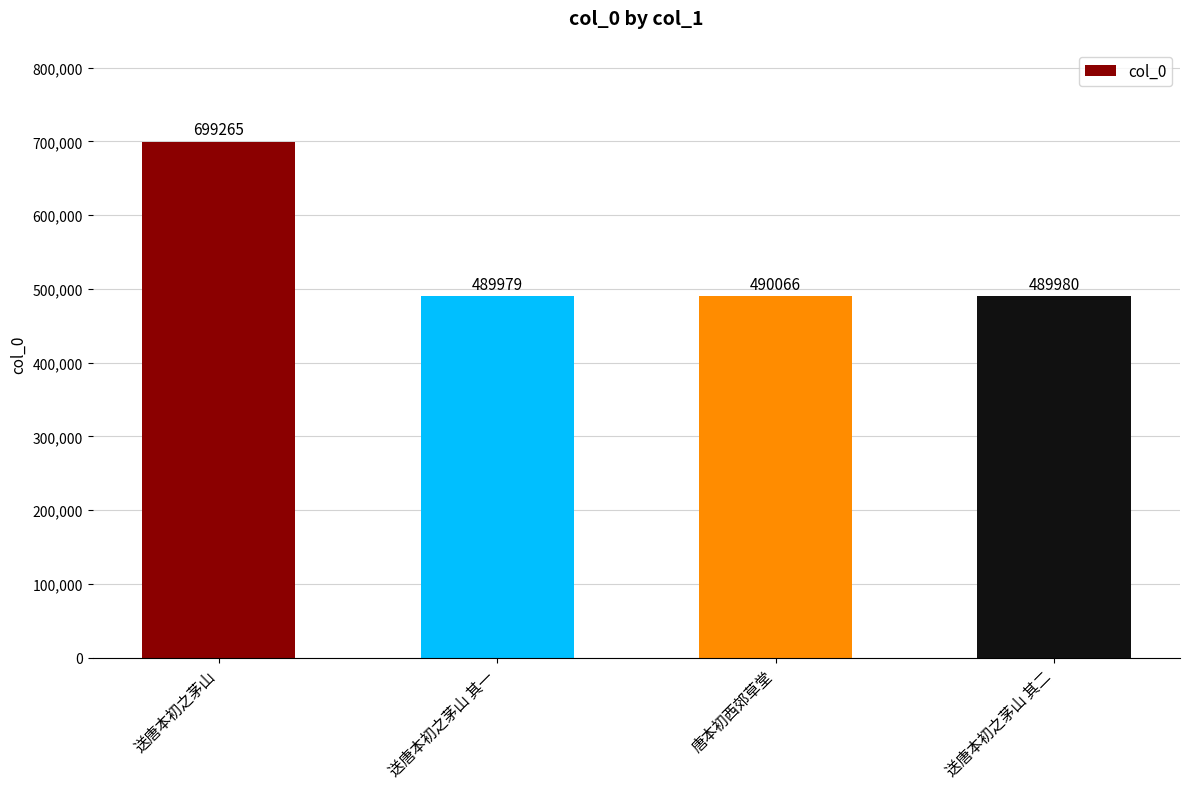

Reading left to right, what are all the values shown in this chart?

送唐本初之茅山=699265	送唐本初之茅山 其一=489979	唐本初西郊草堂=490066	送唐本初之茅山 其二=489980